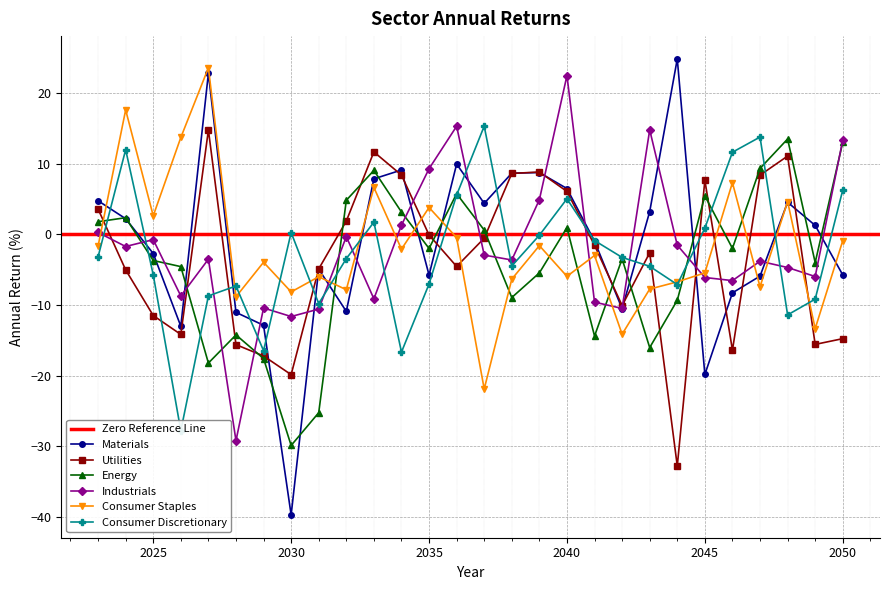

How many values in Materials are below zero?

14